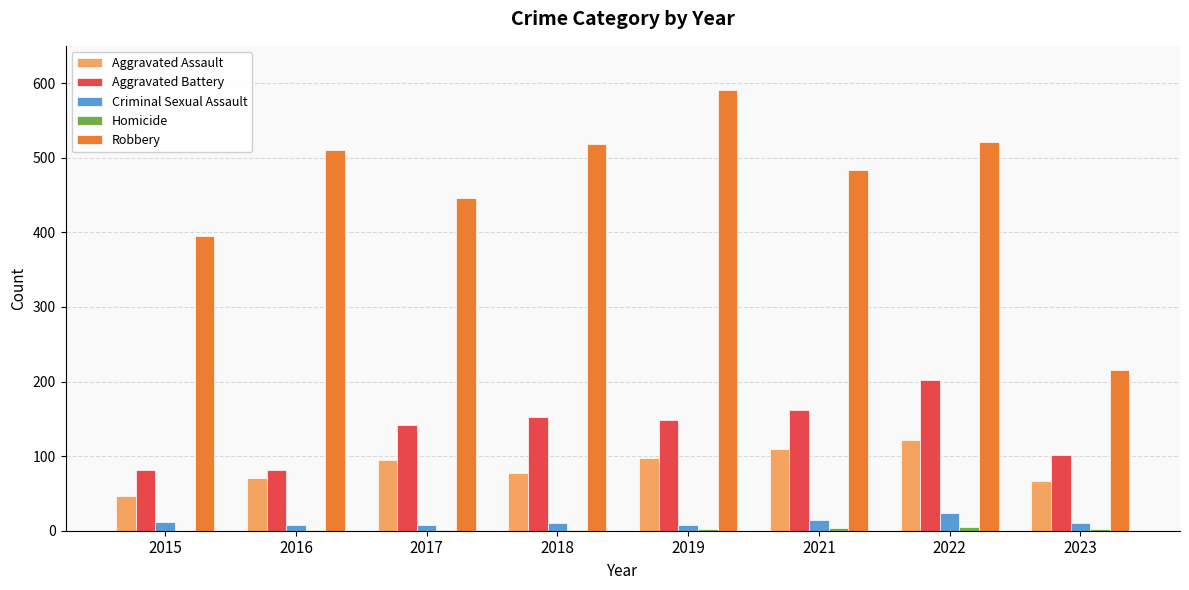

Which label corresponds to the largest value in the chart?

2019